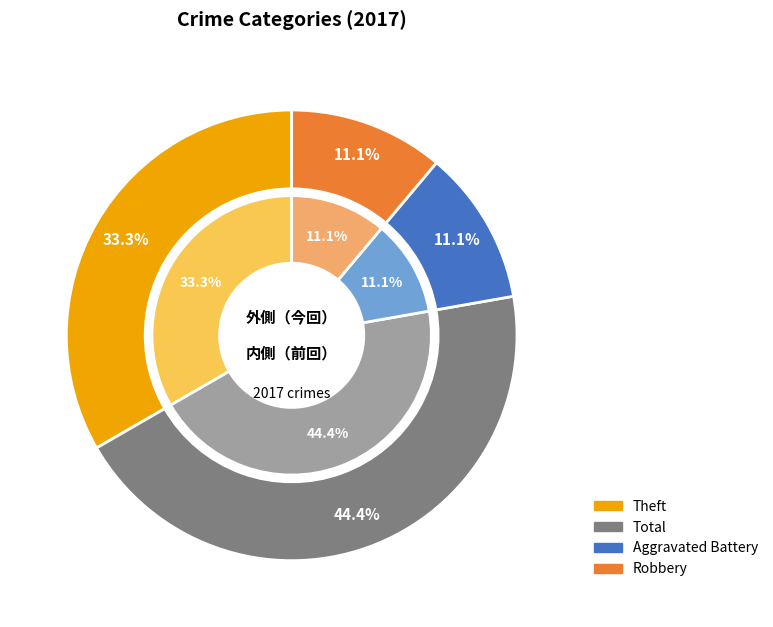

Is it true that Total is 53% of the pie?

False